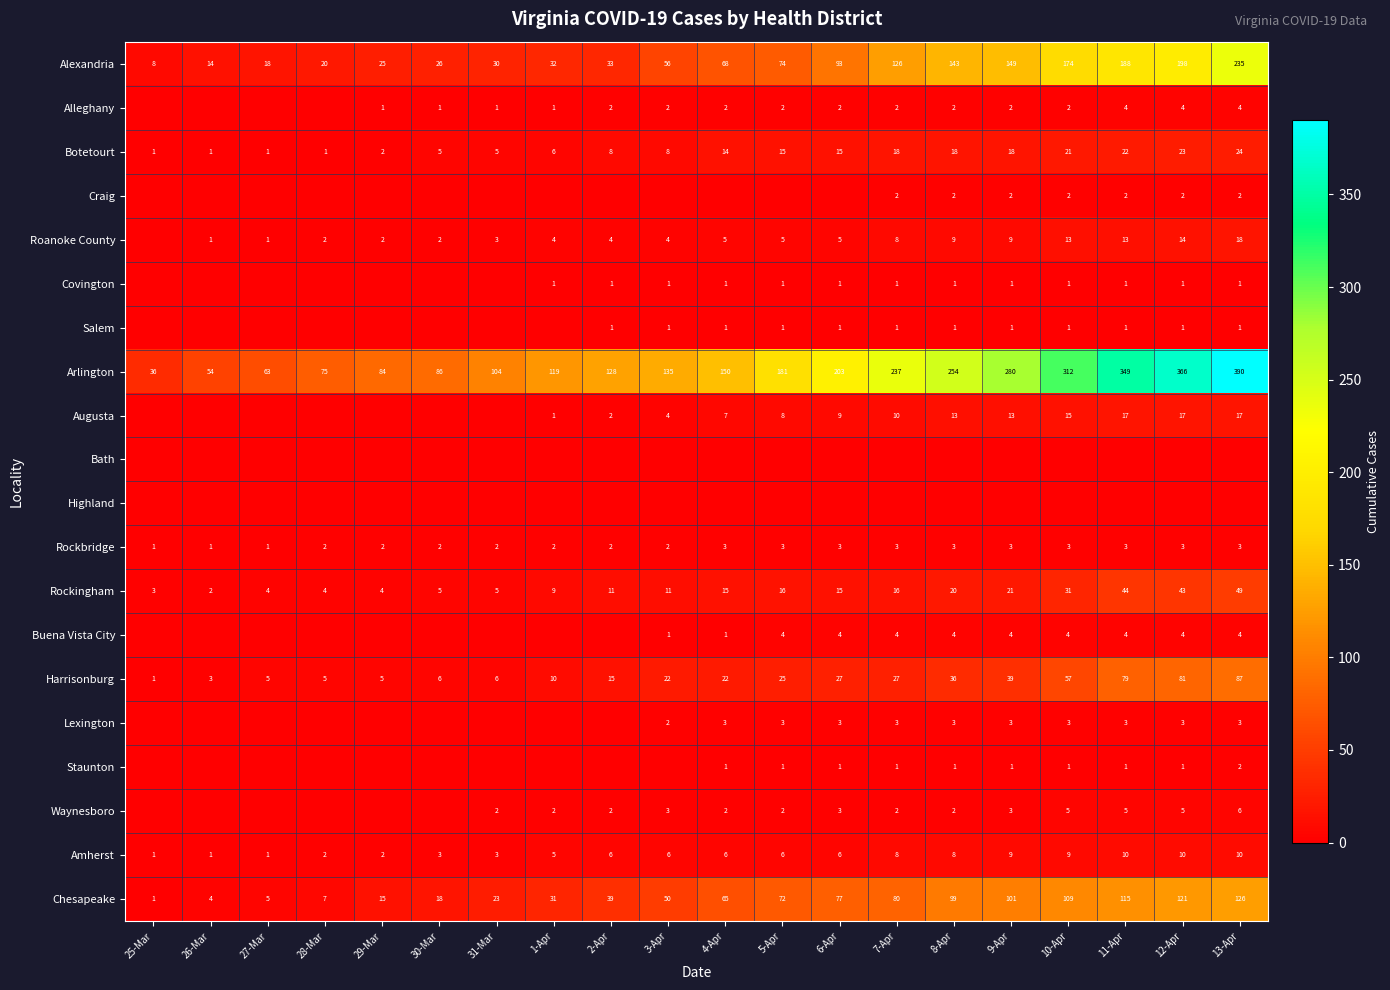

What is the sum of all Rockingham values?

328